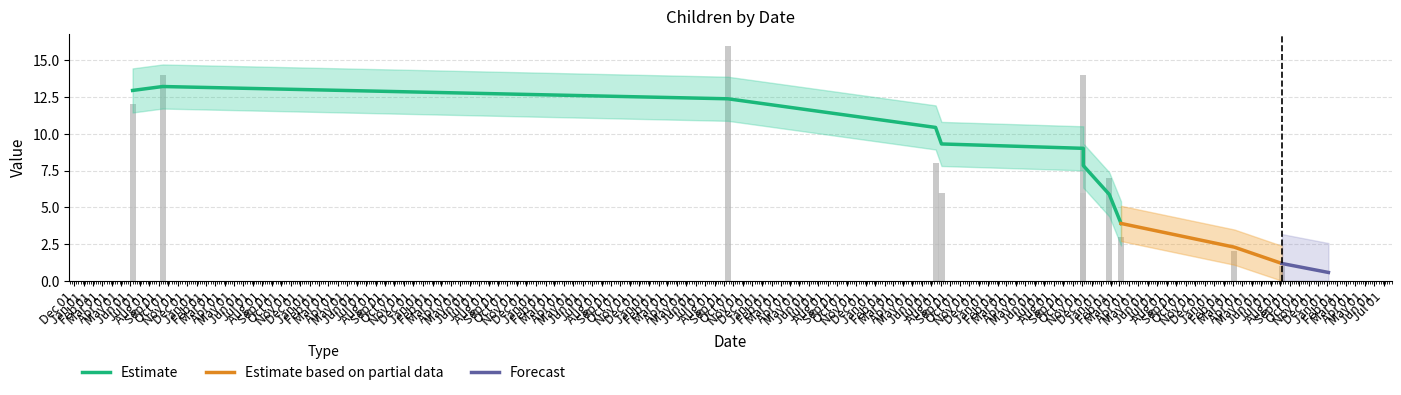

Which series has the widest spread of values?

Estimate